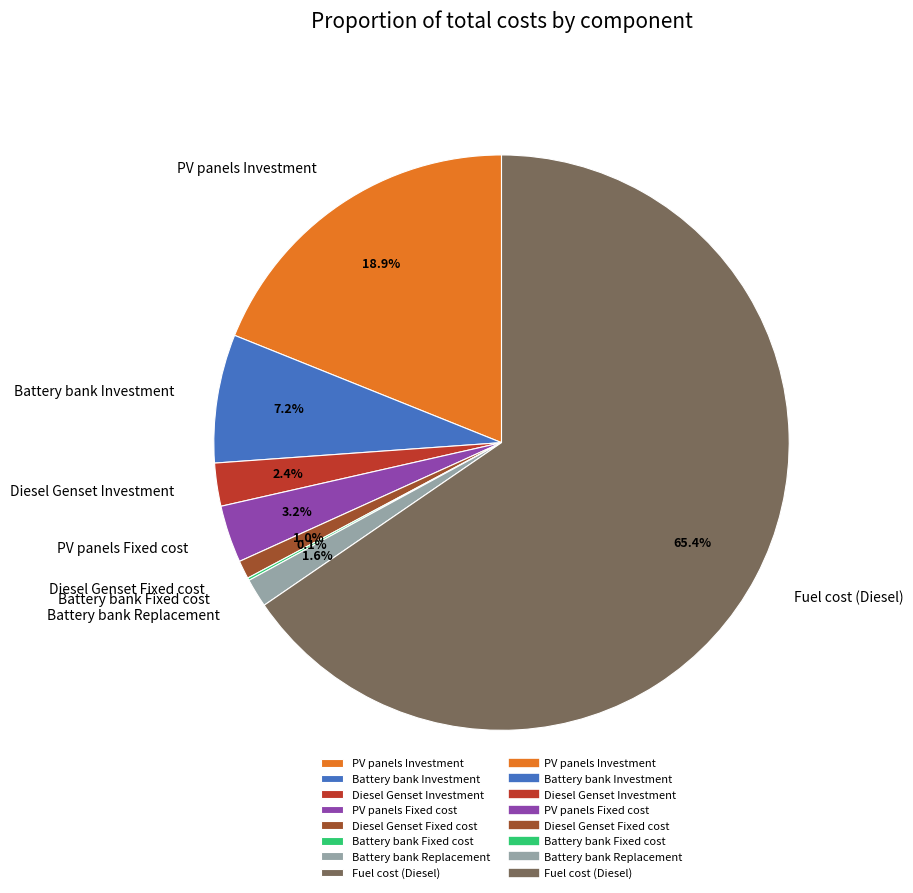

What portion of the pie excludes PV panels Investment?

81.1%